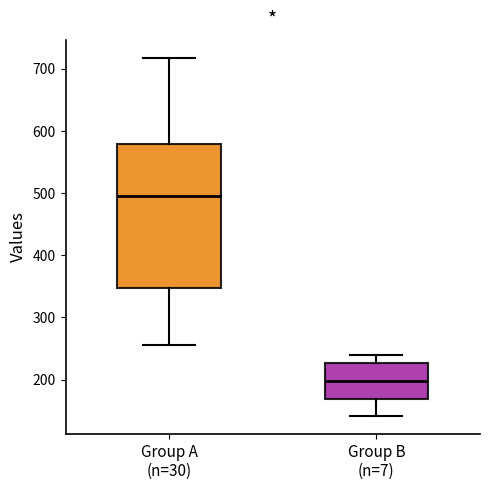

Where does the upper whisker of the box for Group B (n=7) end on the y-axis? The values are not printed on the chart, so give them approximately, as read against the axis.

240